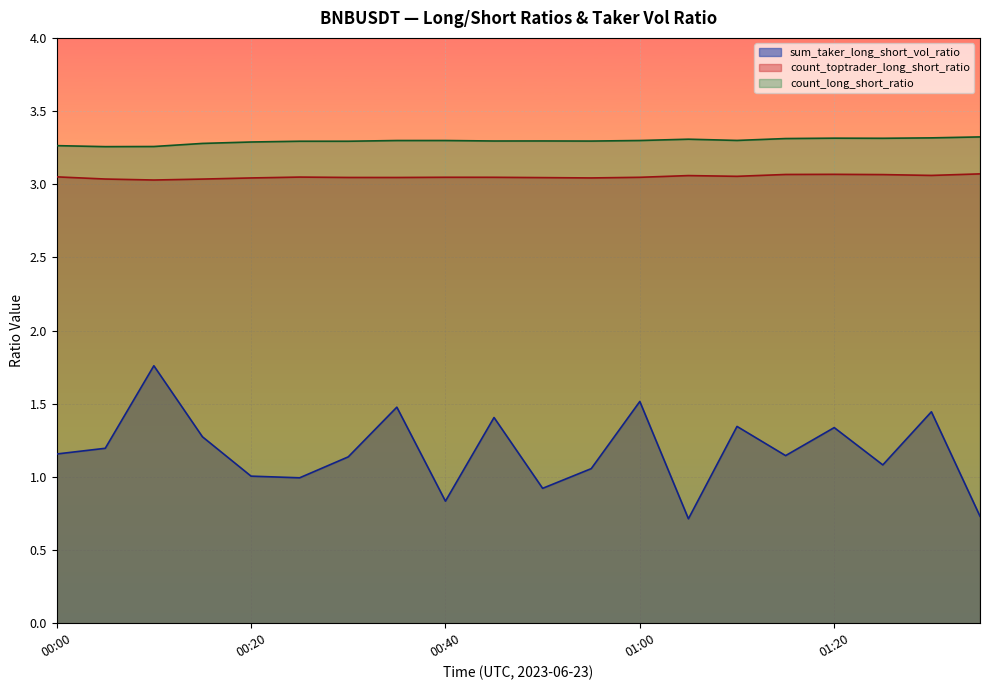

At which category does the chart reach its minimum across all series?

01:05